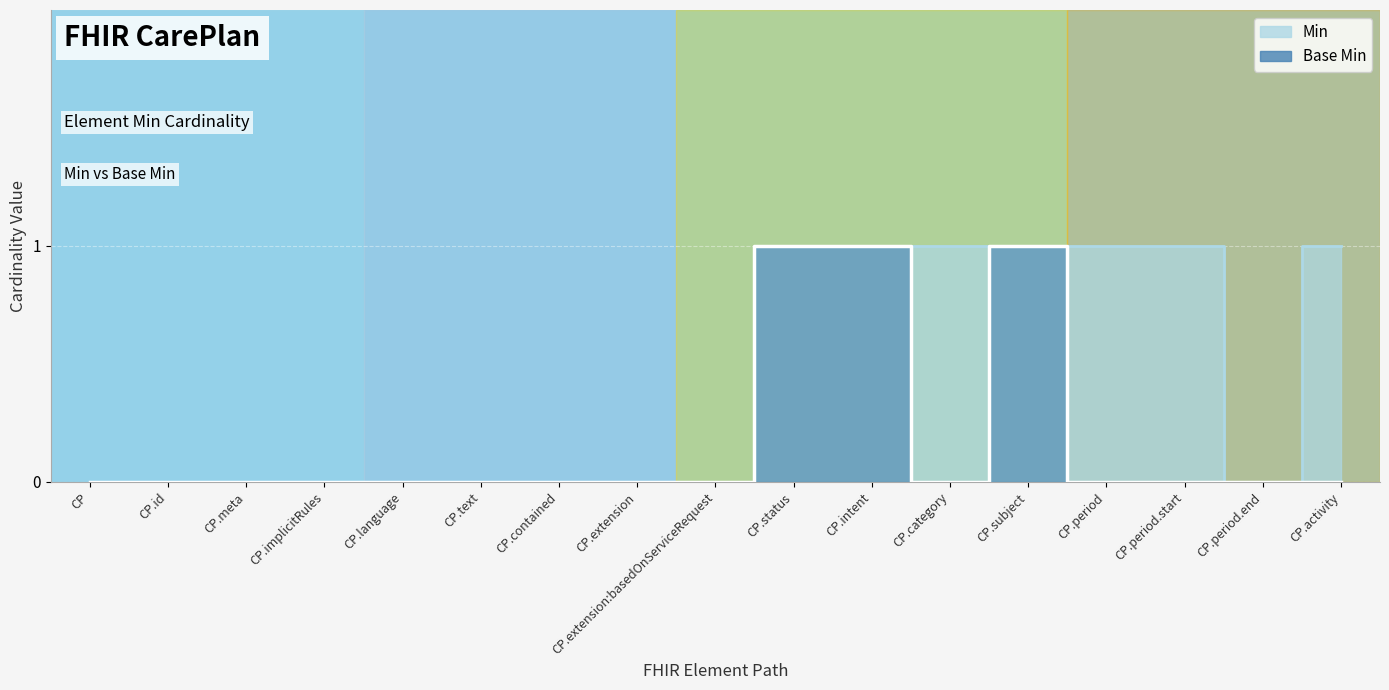

What is the sum of the Min values at CP.subject and CP.extension:basedOnServiceRequest?

1